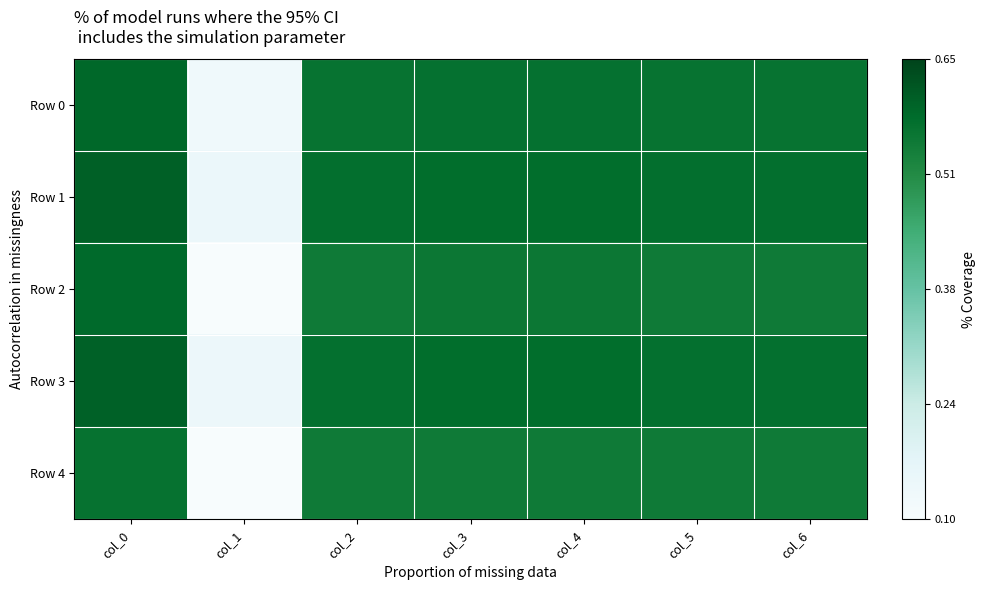

What is the total value across all series at col_6?

2.8